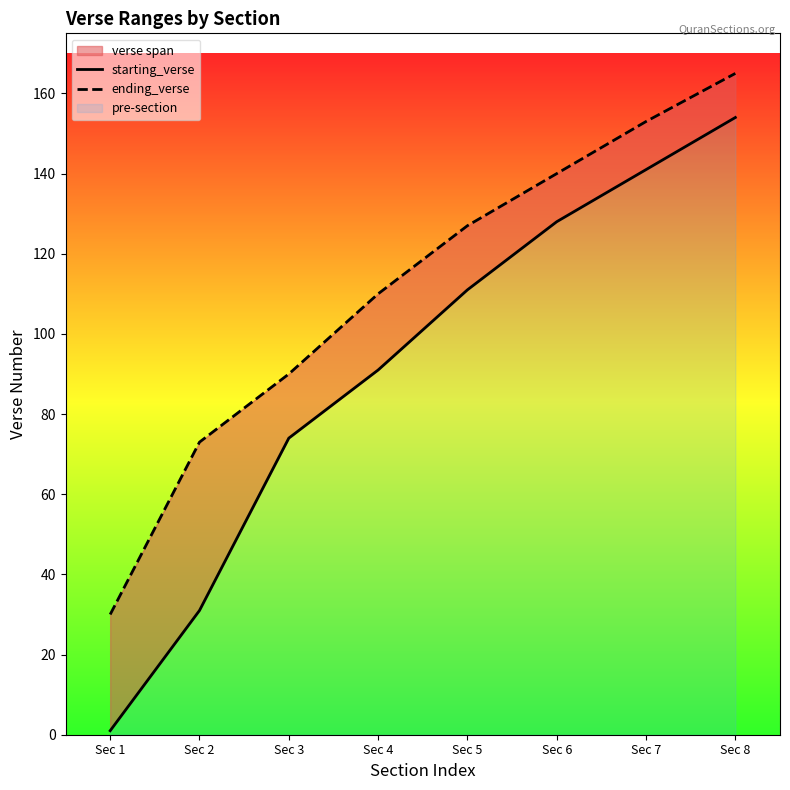

Which has a higher value, Sec 2 or Sec 6?

Sec 6